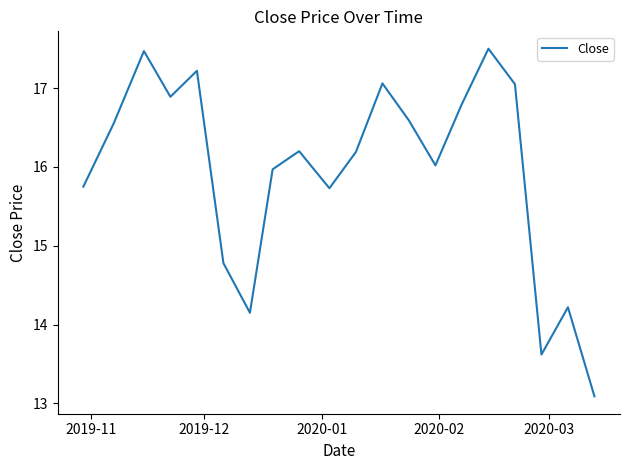

What is the difference between the maximum and minimum values?

4.4